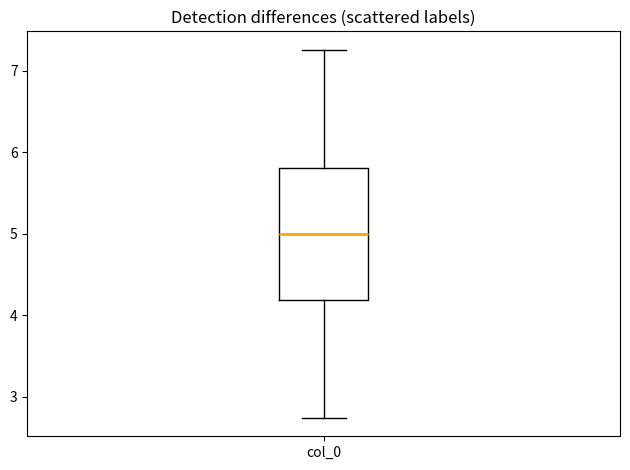

Where is the upper edge of the box for col_0 on the y-axis? The values are not printed on the chart, so give them approximately, as read against the axis.

5.8